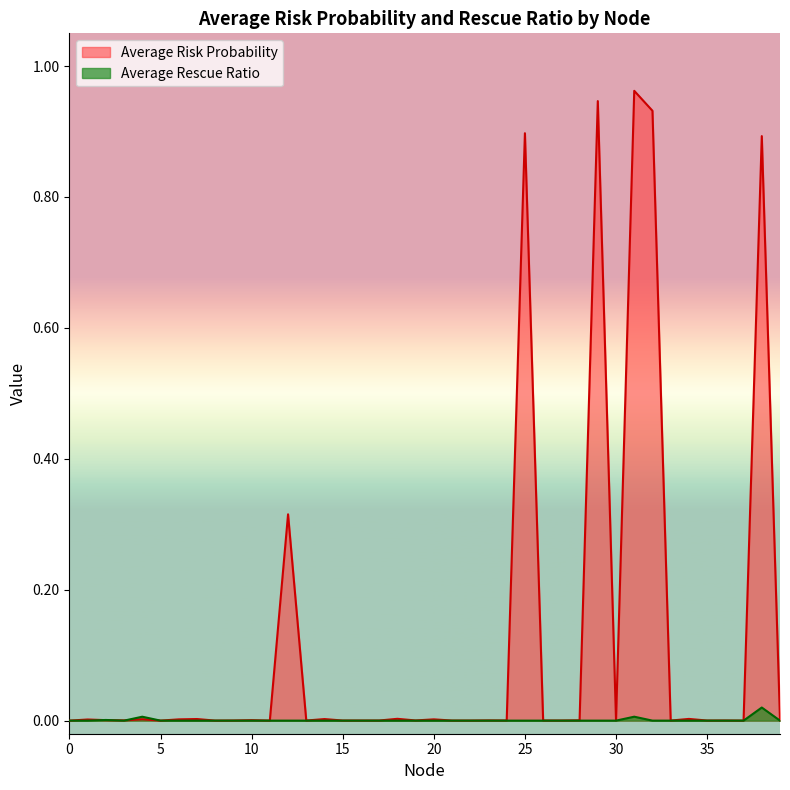

What are all the series names shown in the legend?

Average Risk Probability, Average Rescue Ratio